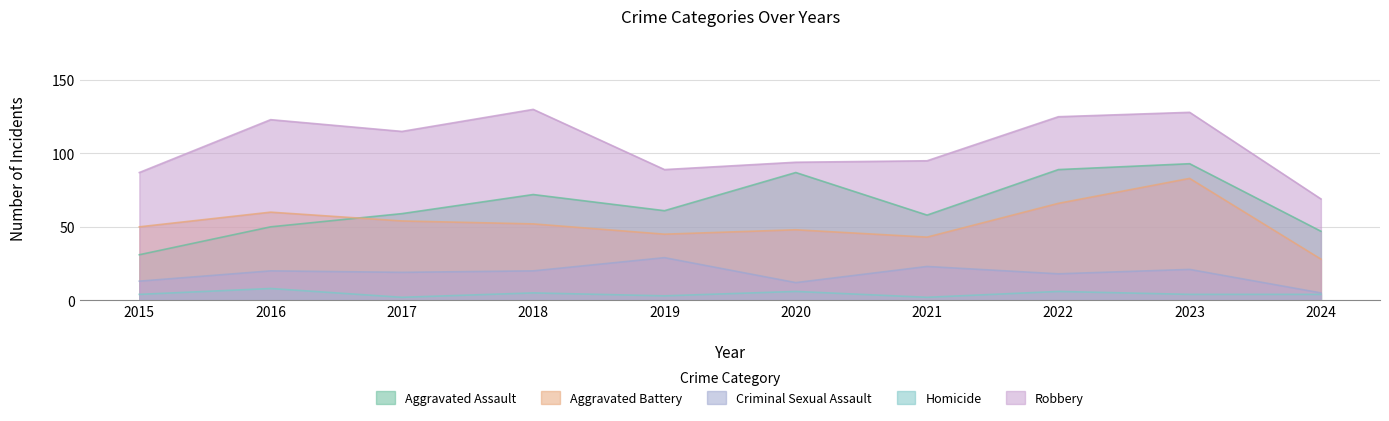

What is the smallest value displayed?

2